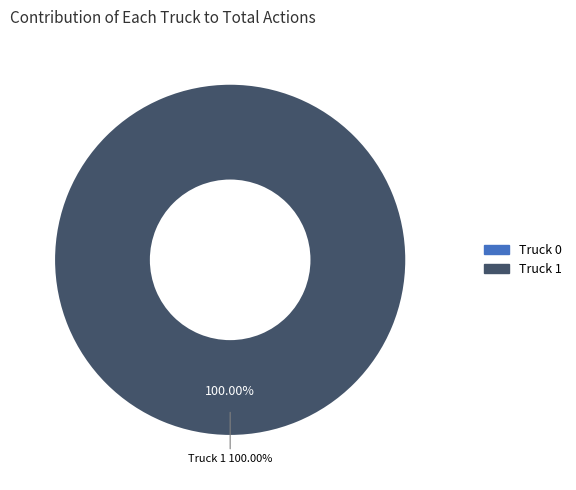

To the nearest percent, what portion does Truck 1 represent?

100%